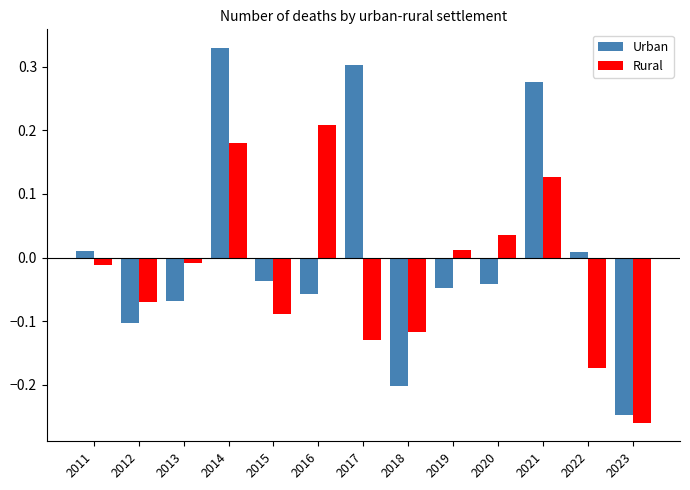

Rank the series at 2017 from highest to lowest value.

Urban, Rural